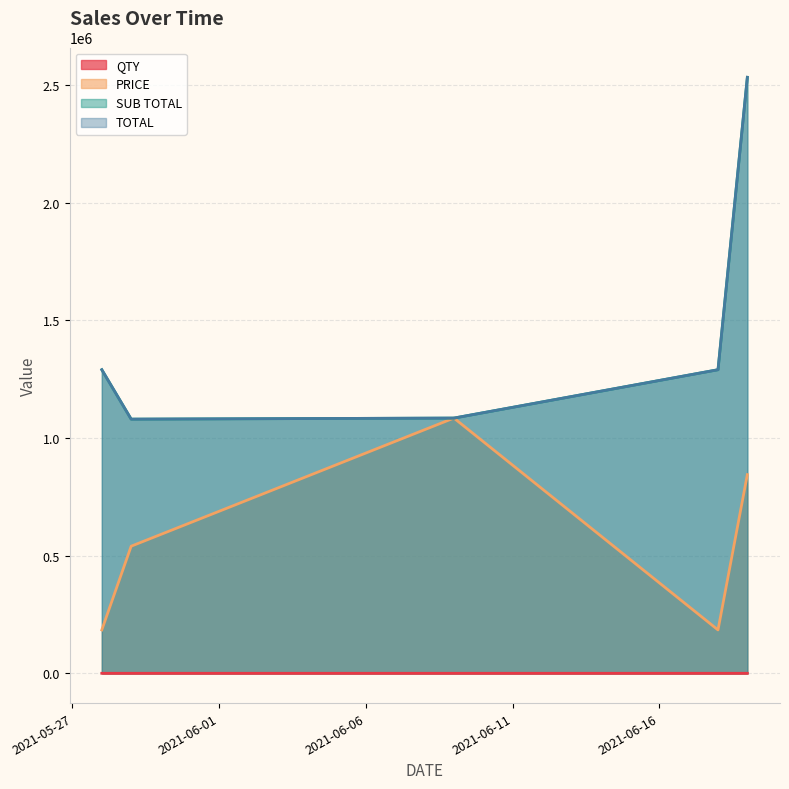

At which label does QTY first exceed 3?

2021-05-28